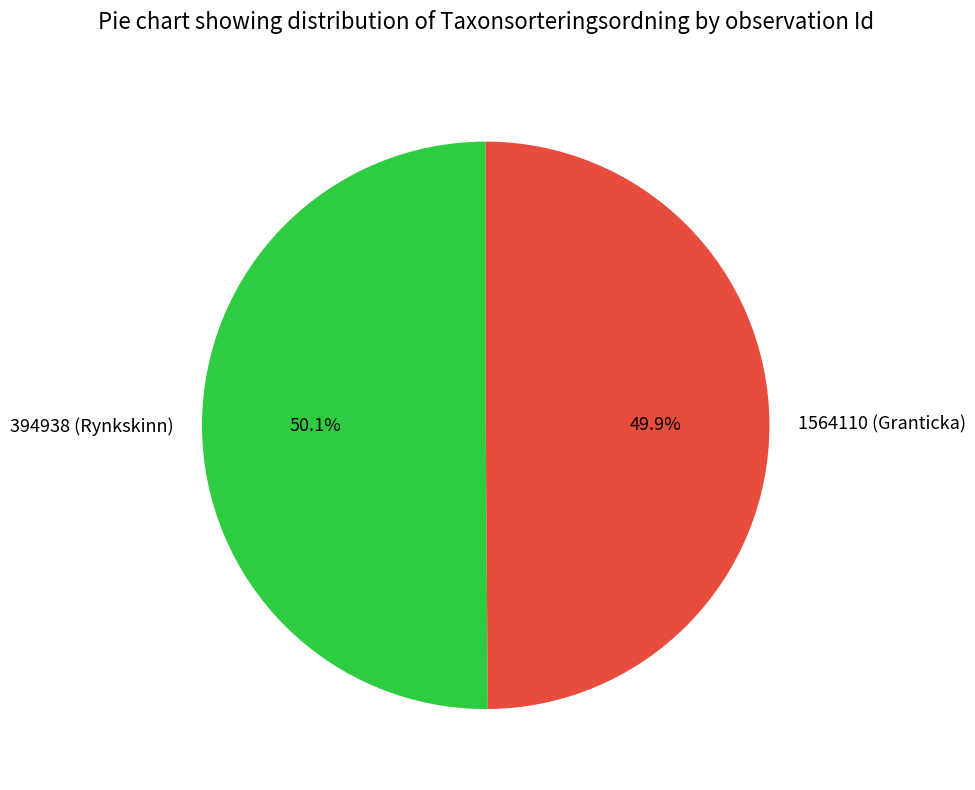

Do 1564110 (Granticka) and 394938 (Rynkskinn) together represent more than half of the pie?

Yes